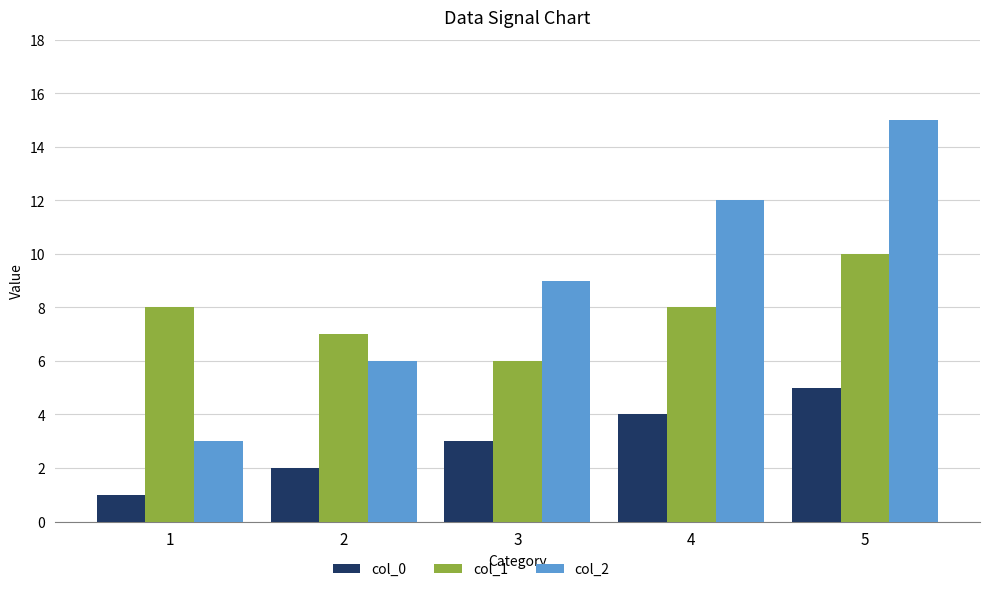

What is the value of the col_1 bar at the 5th from the left?

10